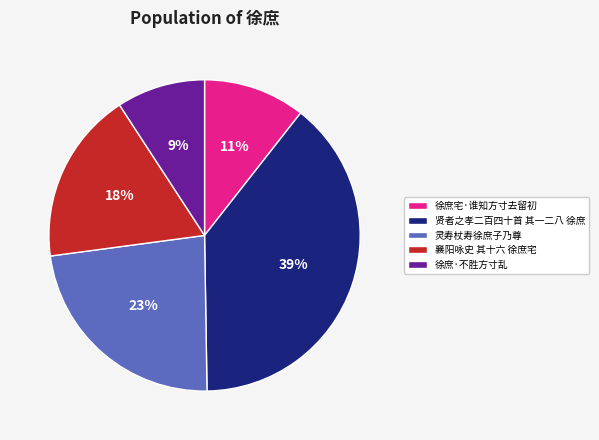

What is the ratio of the value at 徐庶宅·谁知方寸去留初 to the value at 襄阳咏史 其十六 徐庶宅?

0.6